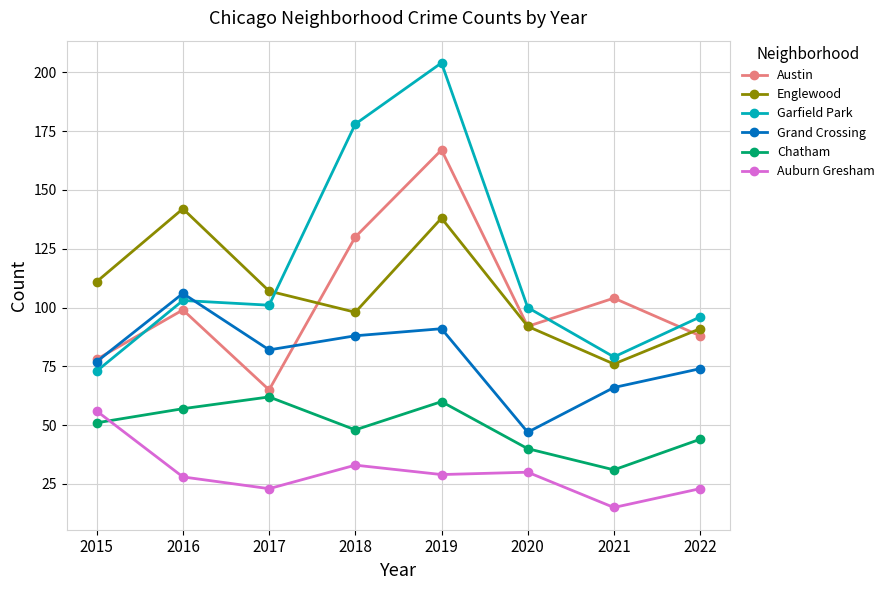

At how many categories does at least one series exceed 166?

2